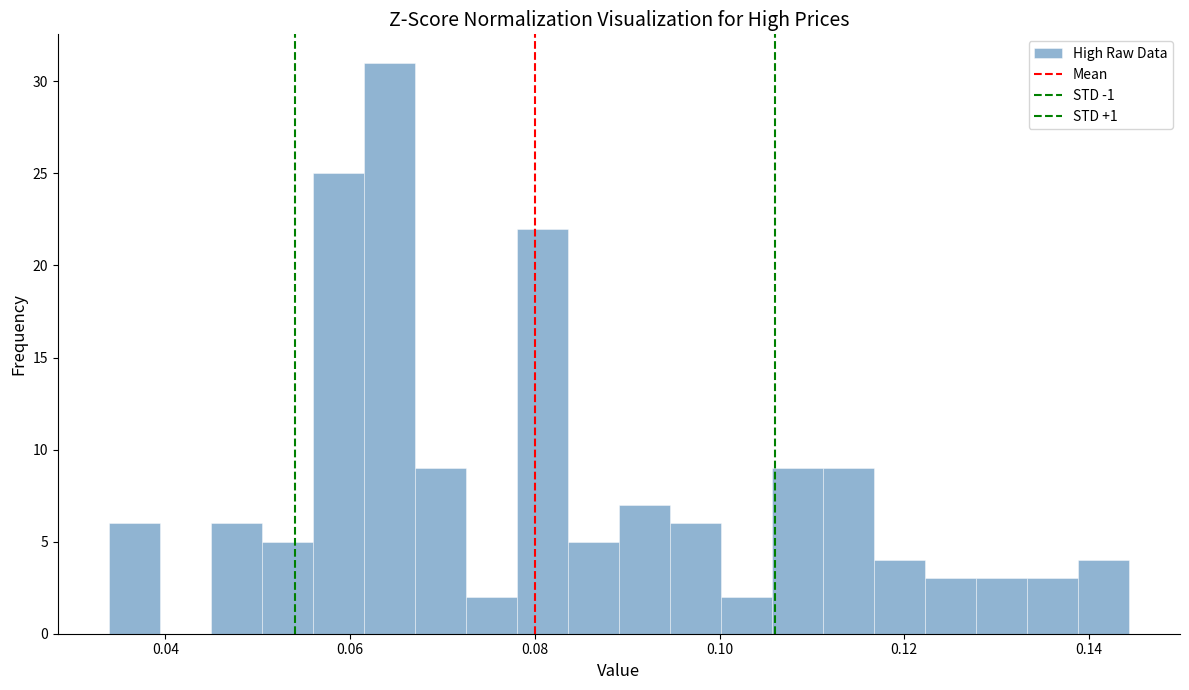

Around what value on the x-axis is the tallest bar? Give the approximate position of its centre, as read against the axis.

0.064